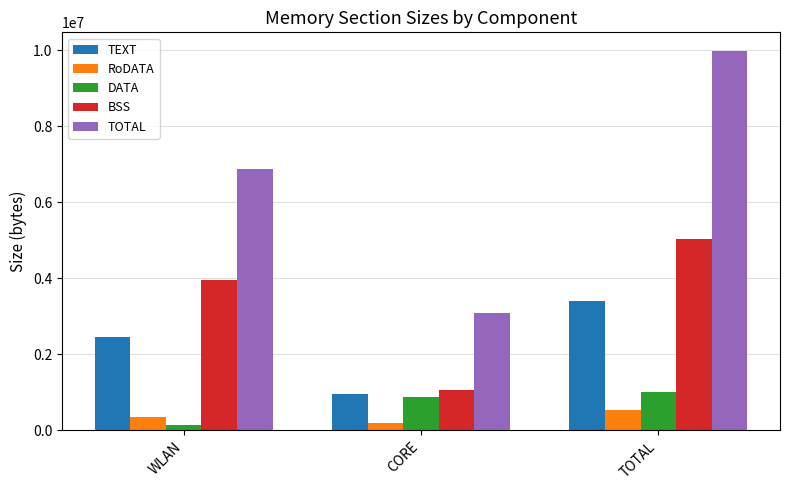

What are all the series names shown in the legend?

TEXT, RoDATA, DATA, BSS, TOTAL